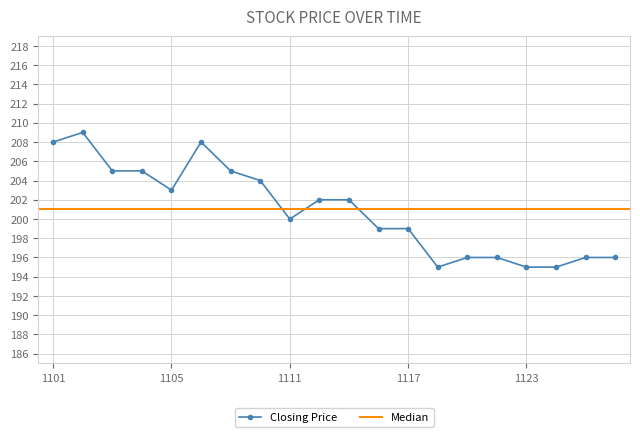

Which label corresponds to the smallest value in the chart?

20101118